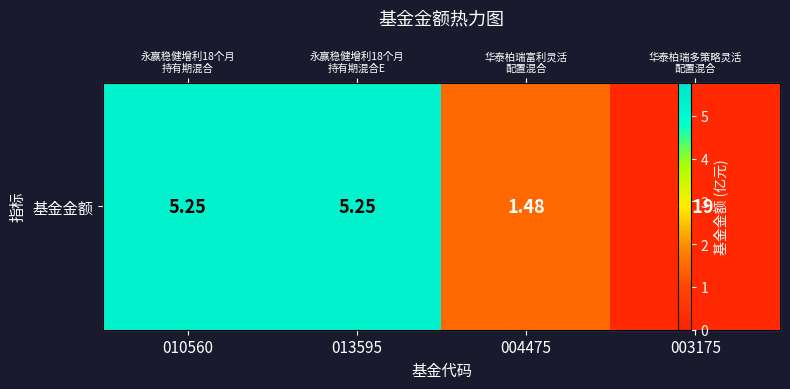

What is the difference between the values at 010560 and 004475?

3.8